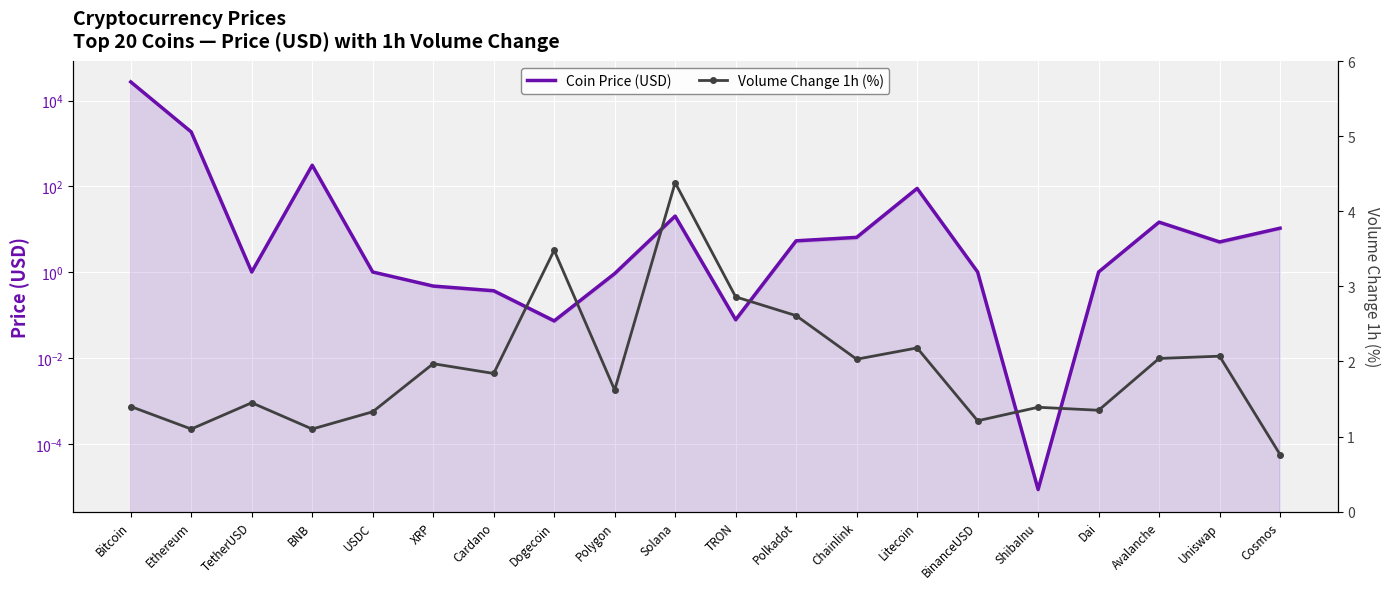

How many values in the Volume Change 1h (%) series are below 1?

1